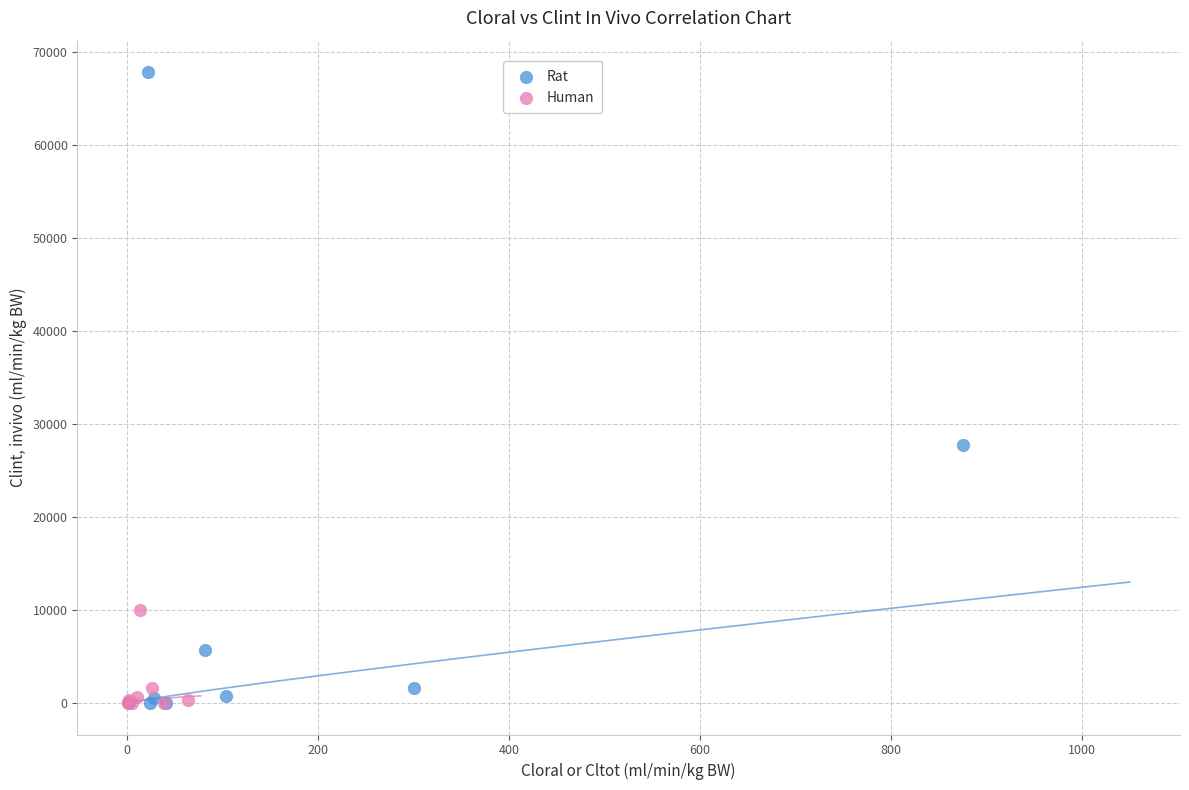

What are all the series names shown in the legend?

Rat, Human